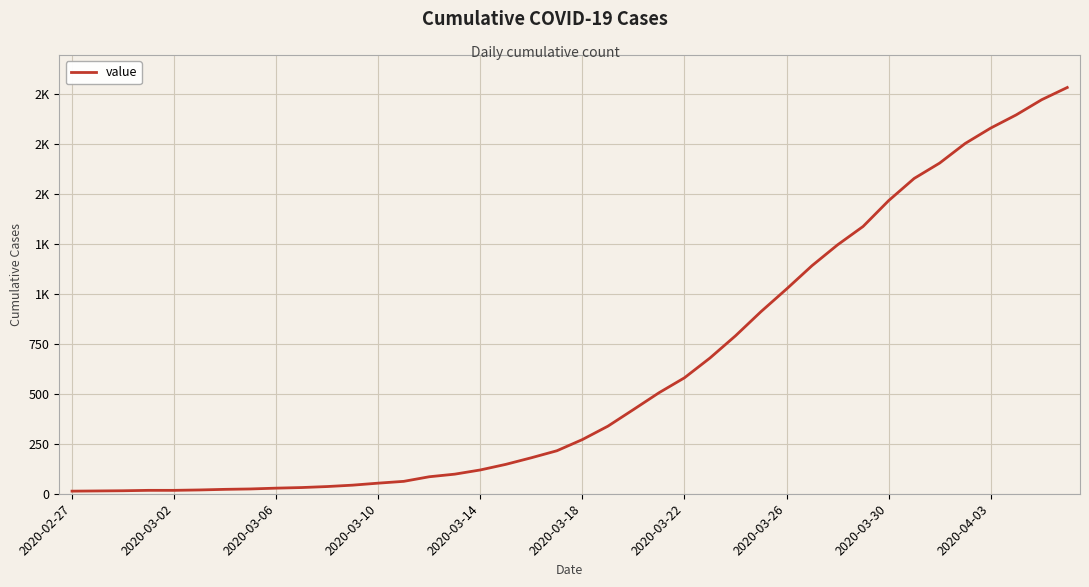

Is this an area chart (filled region under the line)?

No